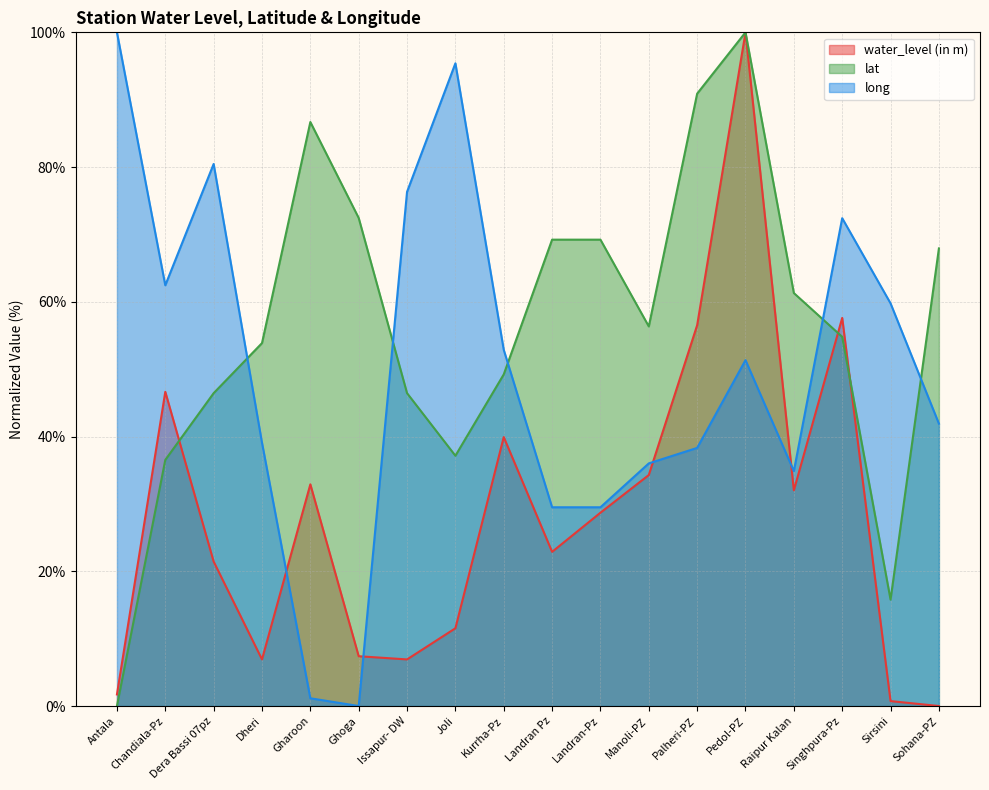

True or false: long has more than 0 points higher than both neighbors.

True